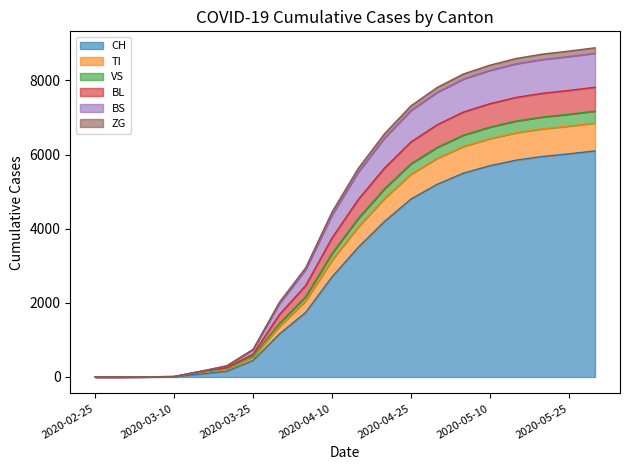

True or false: CH and VS intersect in this chart.

False